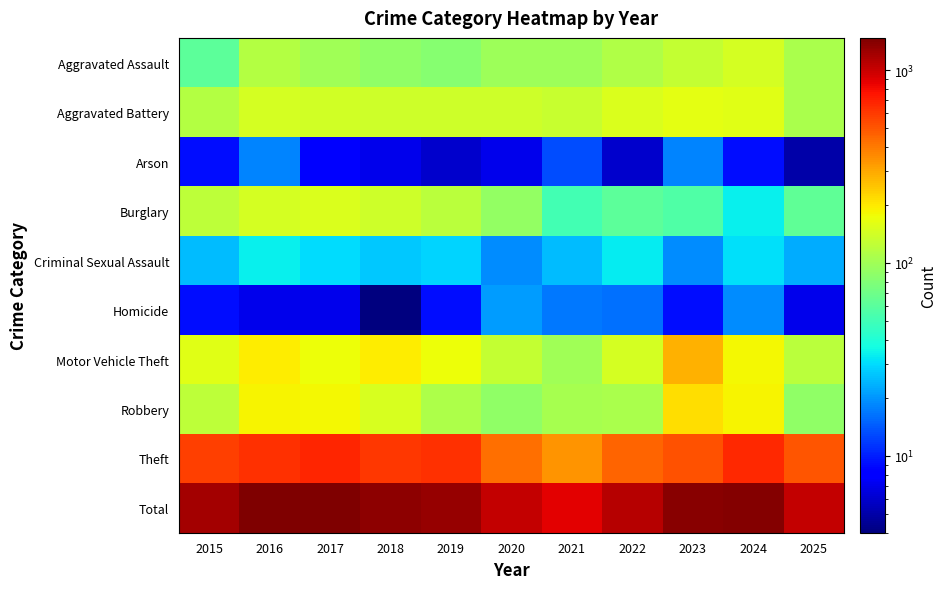

Reading left to right, what are all the values shown in this chart?

Aggravated Assault: 2015=62	2016=114	2017=99	2018=90	2019=84	2020=98	2021=97	2022=112	2023=128	2024=146	2025=106
Aggravated Battery: 2015=116	2016=146	2017=142	2018=138	2019=137	2020=138	2021=133	2022=152	2023=162	2024=158	2025=106
Arson: 2015=9	2016=18	2017=8	2018=7	2019=6	2020=7	2021=13	2022=6	2023=18	2024=9	2025=5
Burglary: 2015=124	2016=143	2017=150	2018=138	2019=119	2020=91	2021=51	2022=61	2023=56	2024=34	2025=63
Criminal Sexual Assault: 2015=25	2016=34	2017=30	2018=27	2019=29	2020=19	2021=25	2022=33	2023=19	2024=31	2025=23
Homicide: 2015=9	2016=7	2017=7	2018=4	2019=9	2020=21	2021=17	2022=16	2023=9	2024=19	2025=7
Motor Vehicle Theft: 2015=160	2016=193	2017=172	2018=193	2019=172	2020=130	2021=101	2022=146	2023=281	2024=182	2025=121
Robbery: 2015=123	2016=187	2017=181	2018=147	2019=110	2020=90	2021=104	2022=108	2023=214	2024=188	2025=90
Theft: 2015=578	2016=625	2017=677	2018=609	2019=638	2020=428	2021=336	2022=454	2023=508	2024=657	2025=503
Total: 2015=1206	2016=1467	2017=1466	2018=1353	2019=1304	2020=1022	2021=877	2022=1088	2023=1395	2024=1424	2025=1024